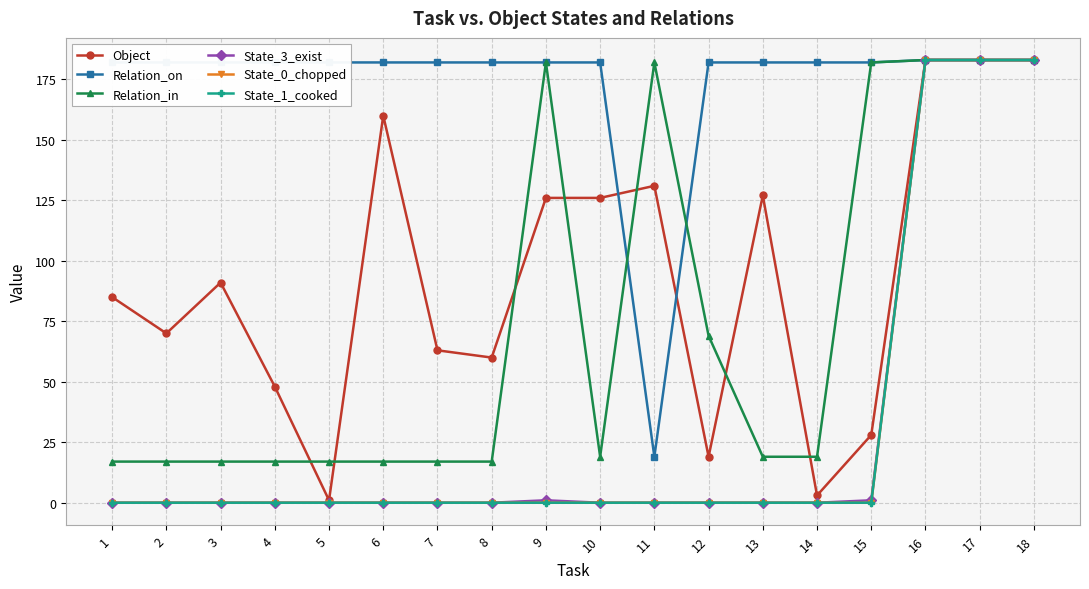

List the labels in order of Relation_on value, smallest first.

11, 1, 2, 3, 4, 5, 6, 7, 8, 9, 10, 12, 13, 14, 15, 16, 17, 18